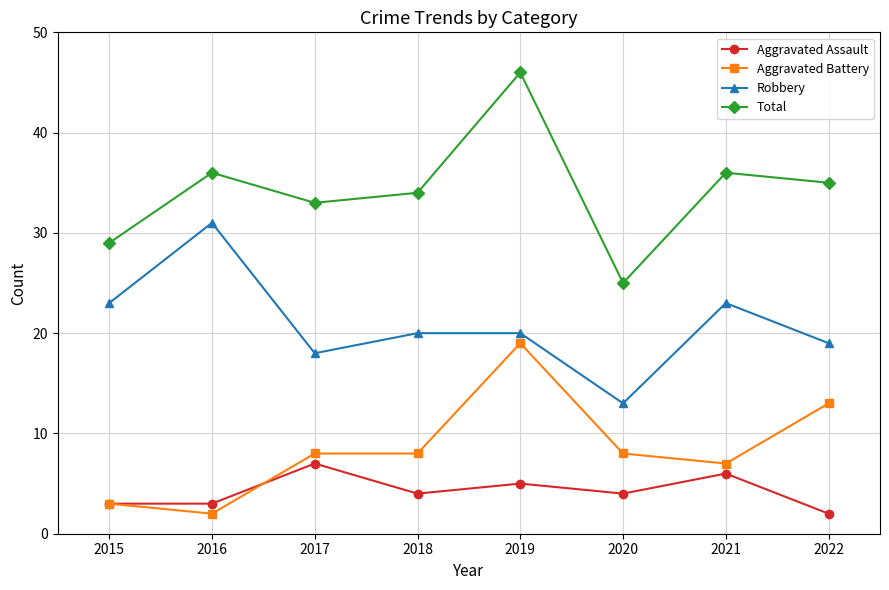

What is the approximate value of Aggravated Assault at 2015?

3